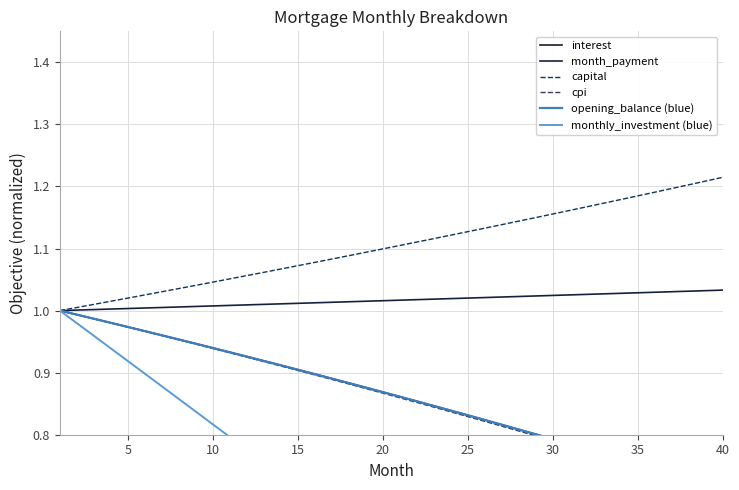

What is the minimum value for month_payment?

1.0